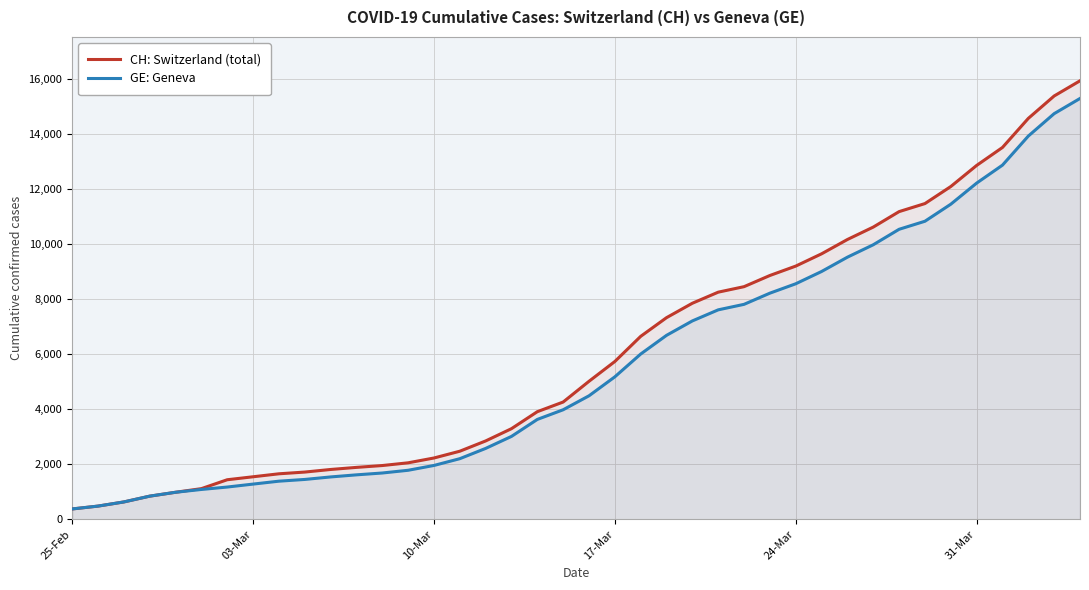

Which series has the widest spread of values?

CH: Switzerland (total)